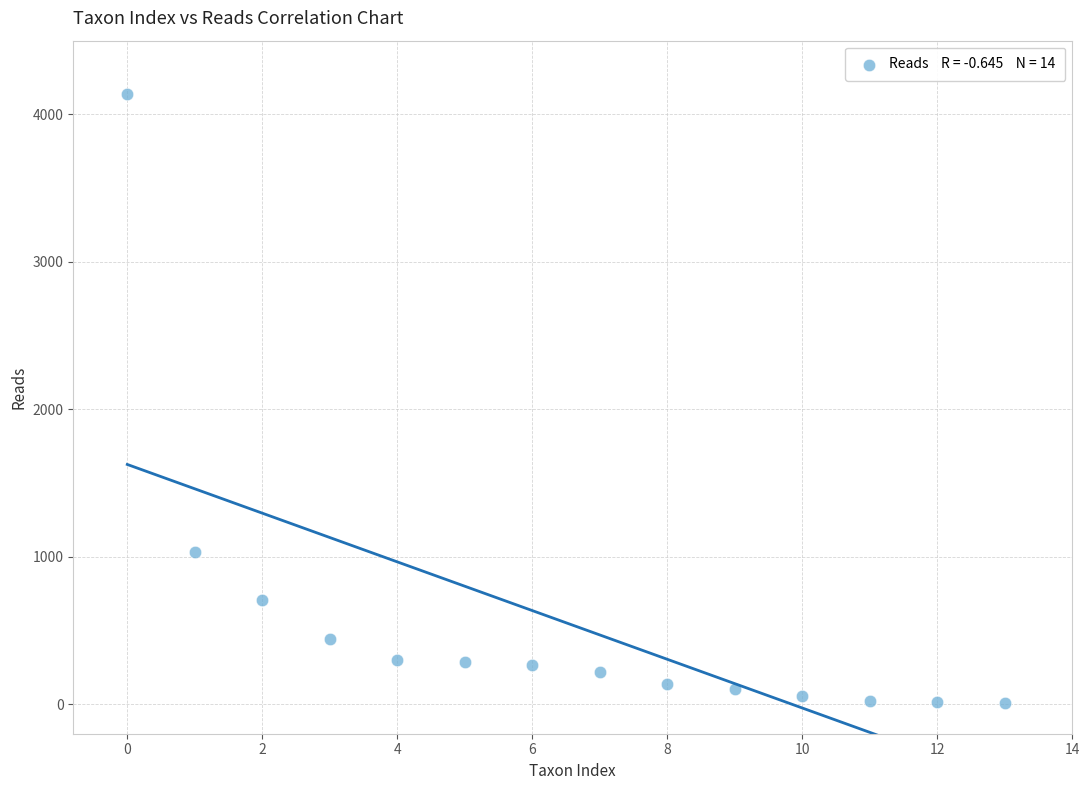

What is the range of Y values (max minus min)?

4127